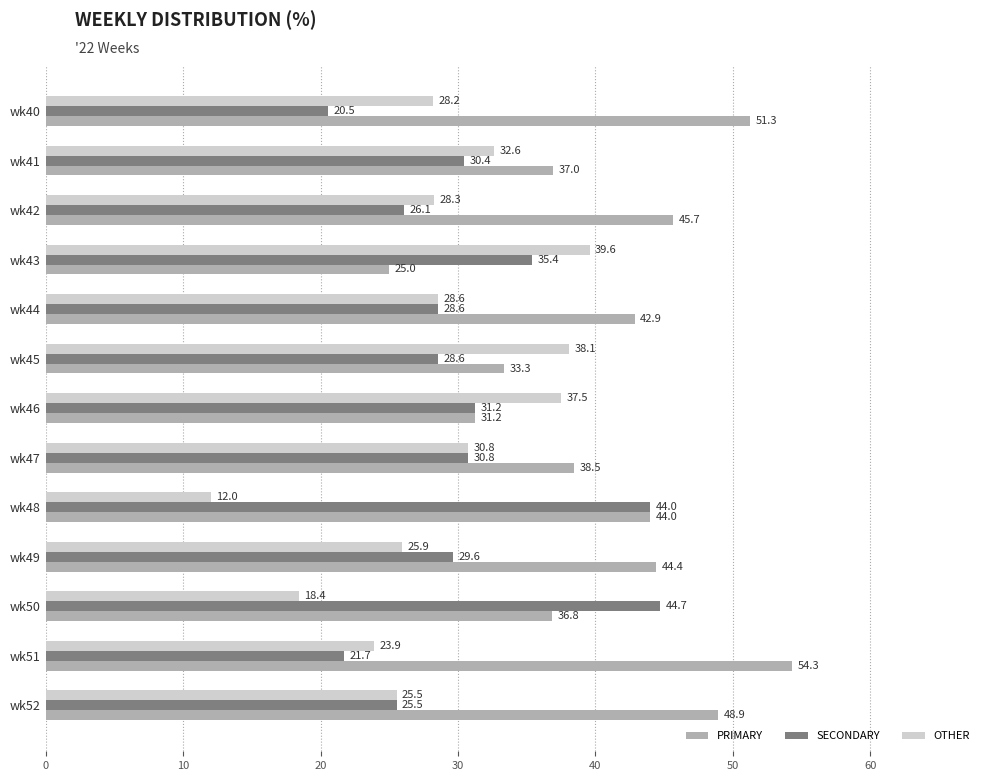

At how many categories does at least one series exceed 51?

2